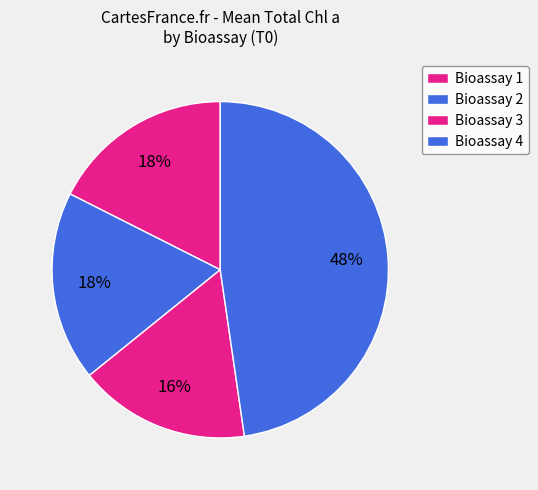

Is Bioassay 1 the majority of the pie?

No